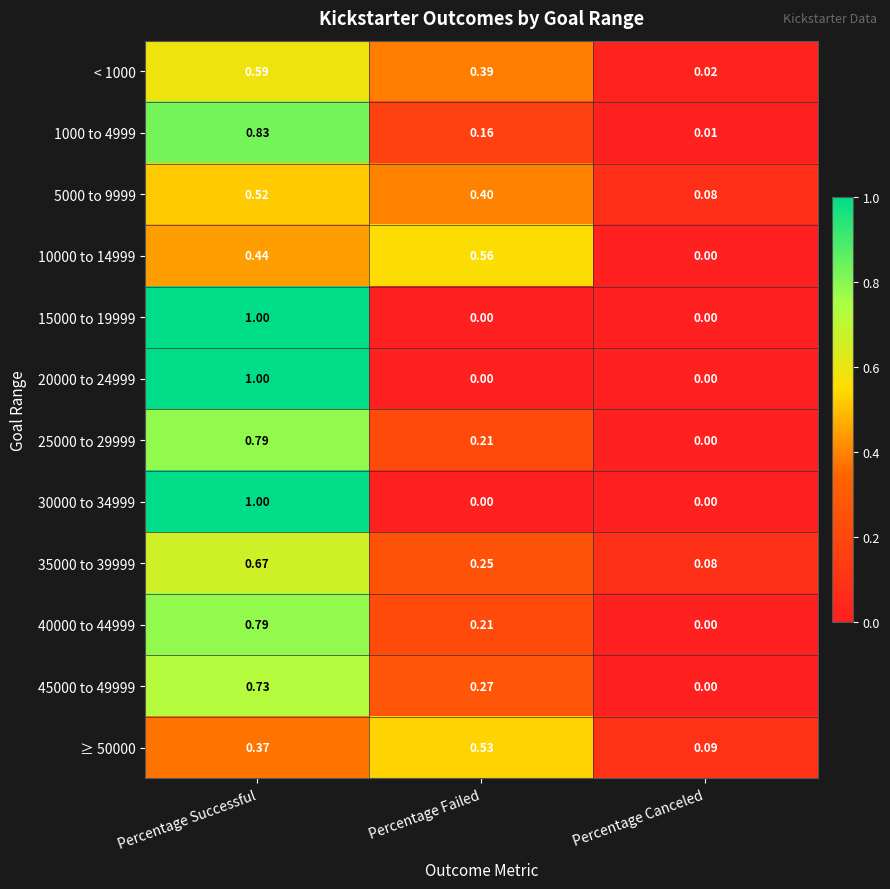

At which label does 10000 to 14999 reach its peak?

Percentage Failed